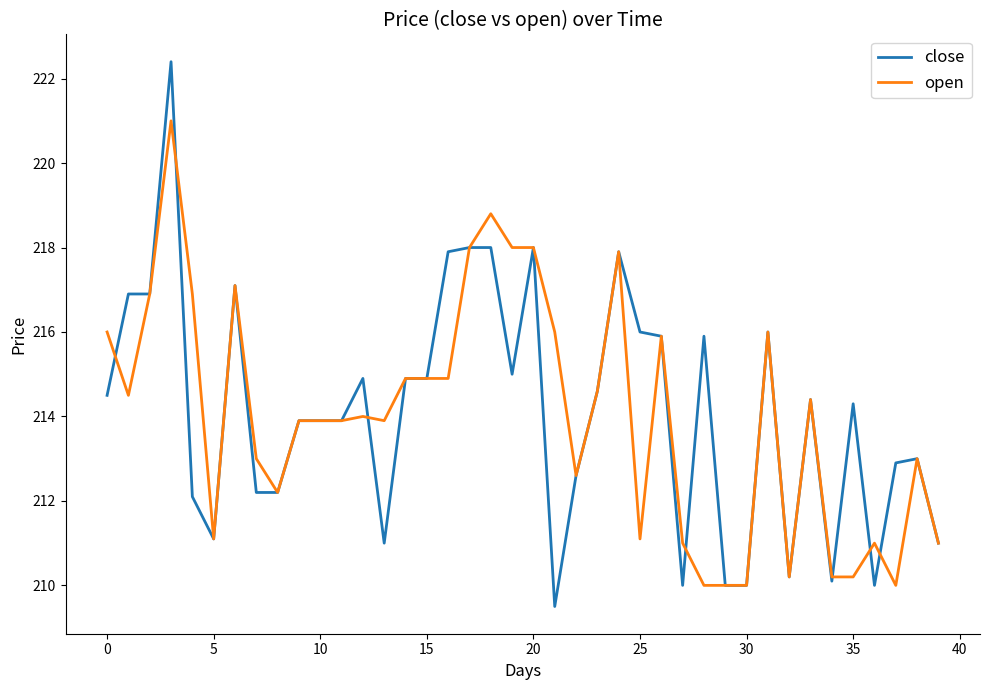

Rank the series by their maximum value, from lowest to highest.

open, close